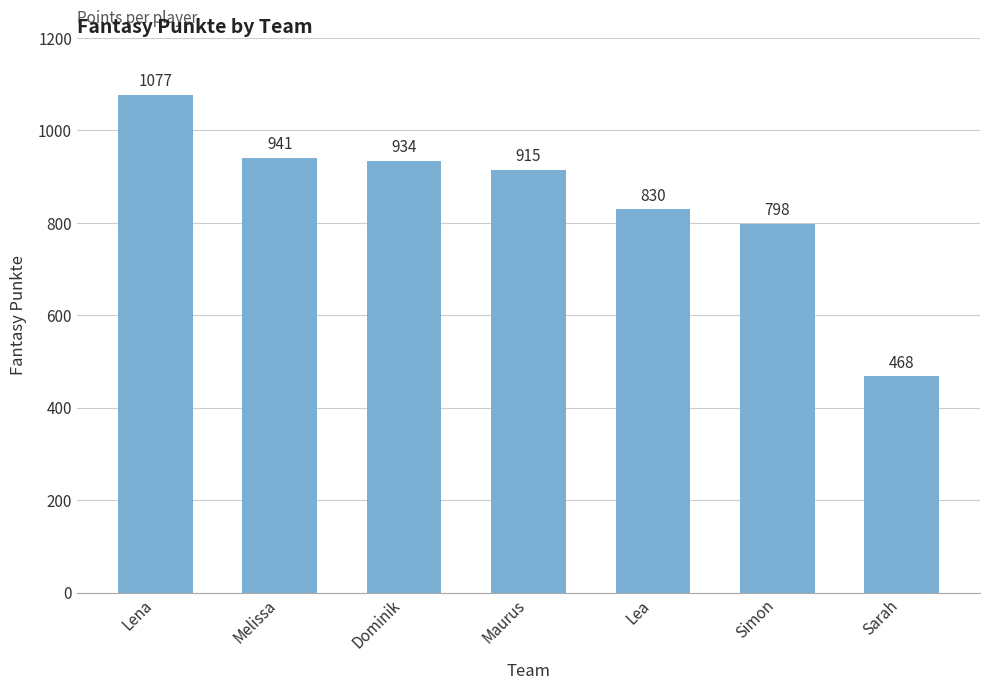

How many distinct data groups are displayed?

1